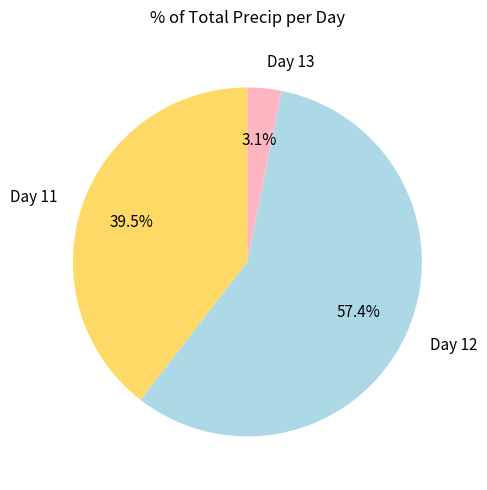

What is the majority slice?

Day 12